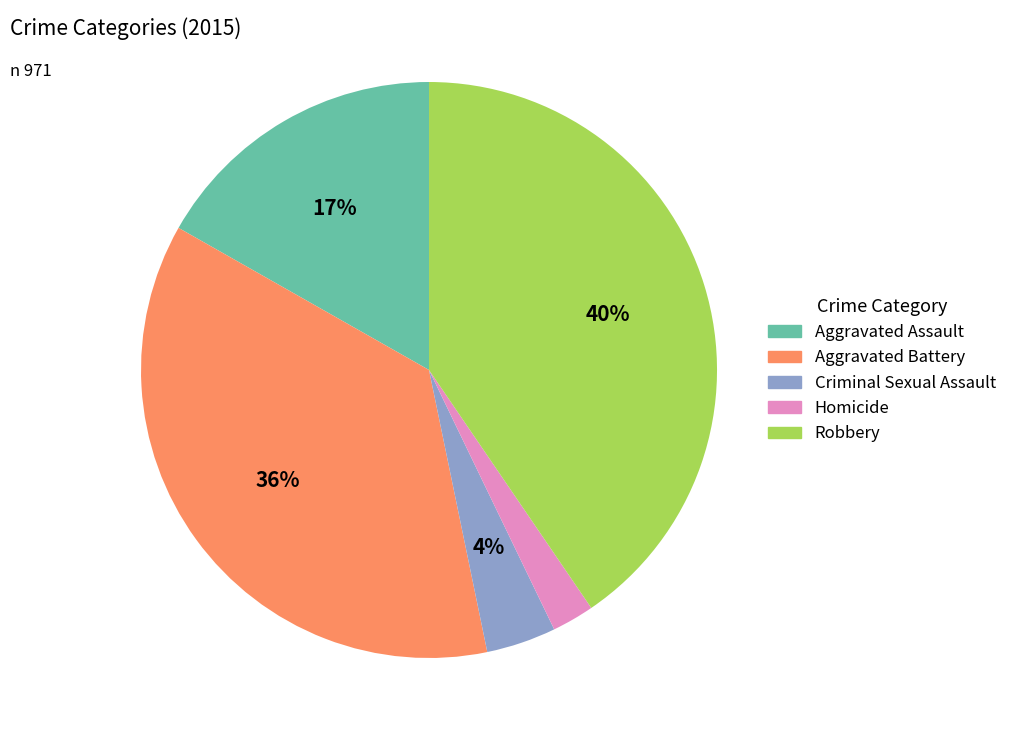

True or false: Homicide accounts for 14% of the total.

False